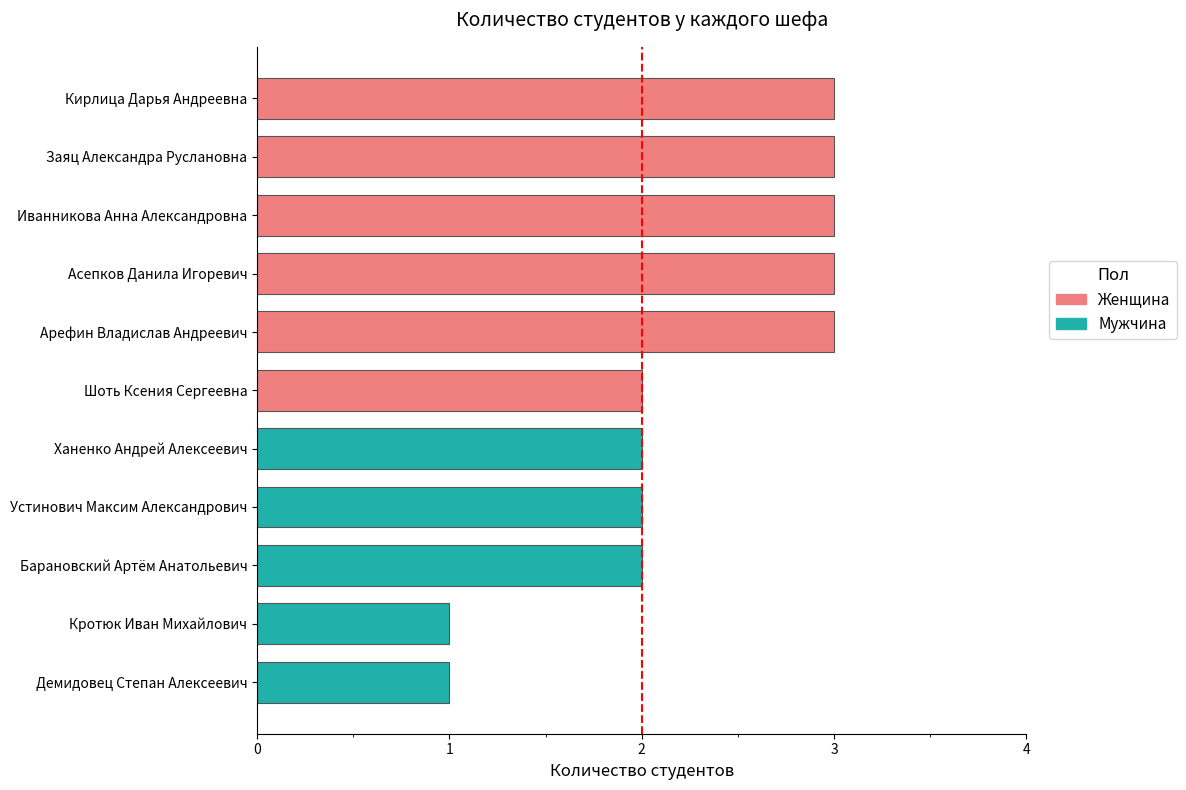

What is the sum of all values?

25